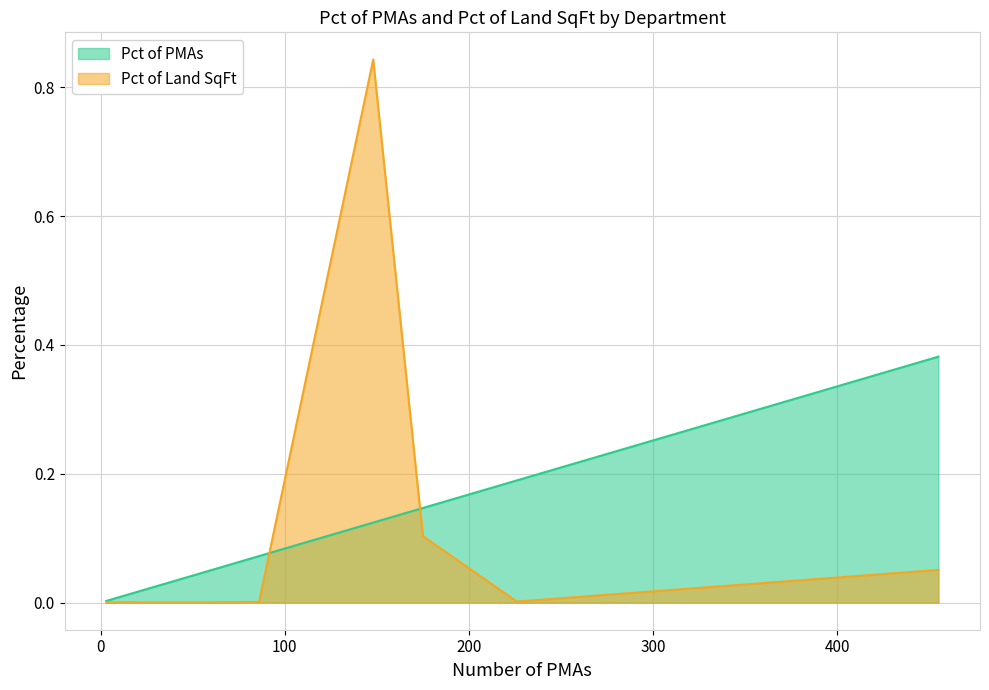

Which series has the largest range (max minus min)?

Pct of Land SqFt